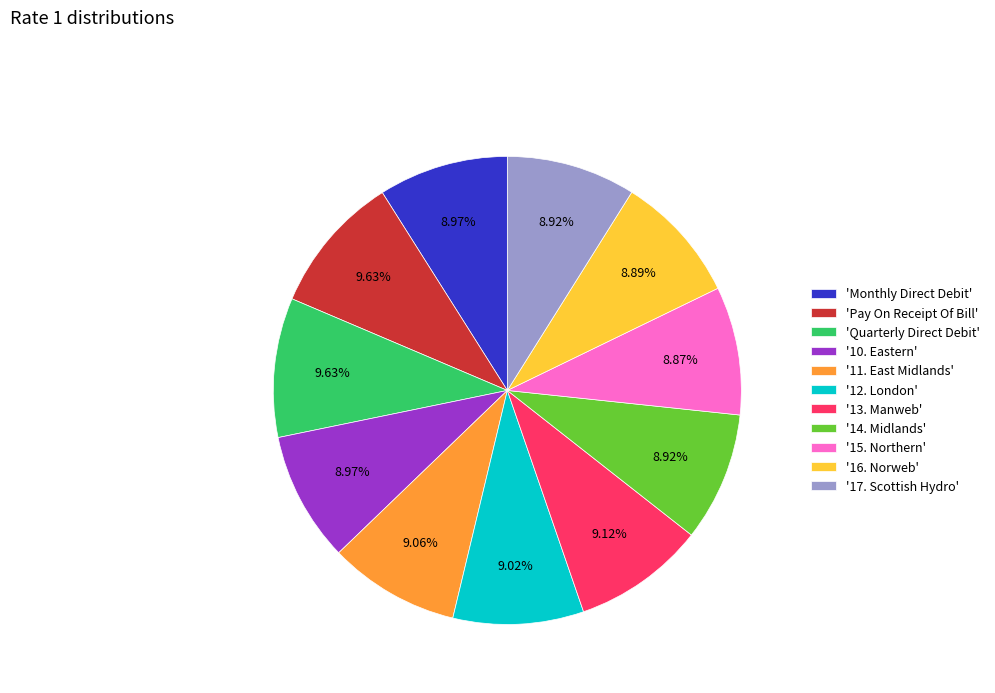

How many segments does this pie chart have?

11